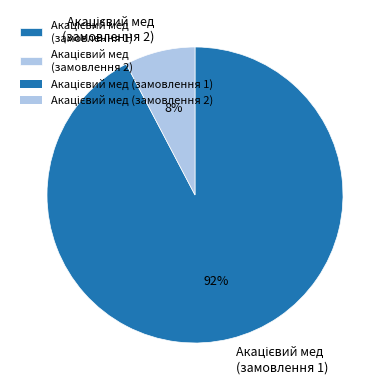

Is there a majority slice in this chart?

Yes